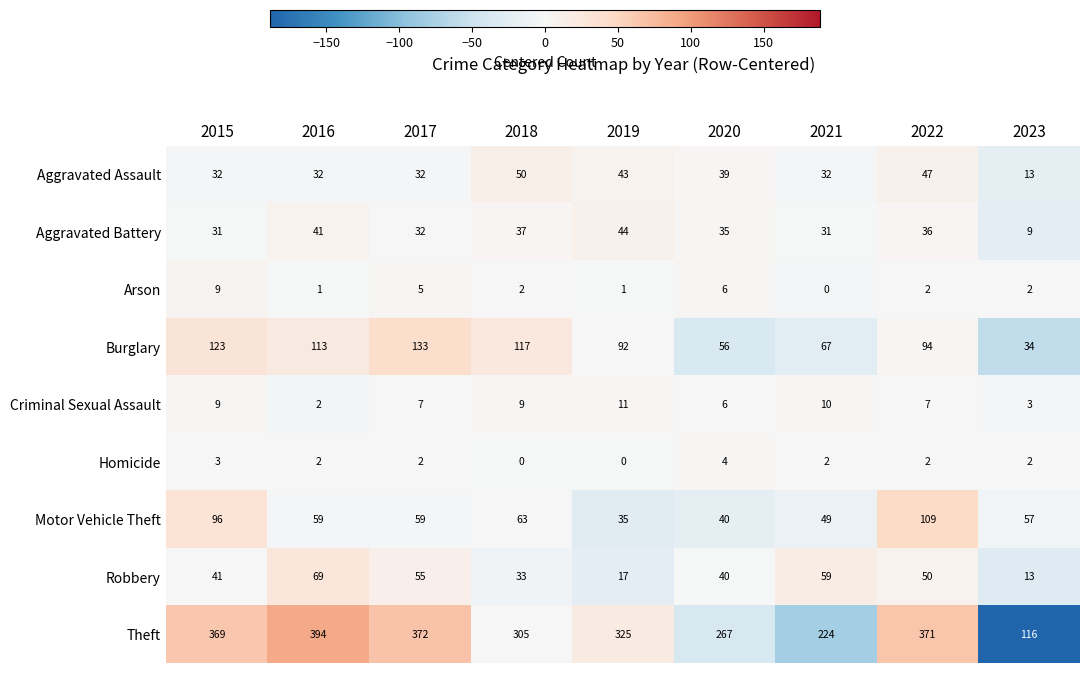

What is the difference between the highest and lowest values at 2023?

114